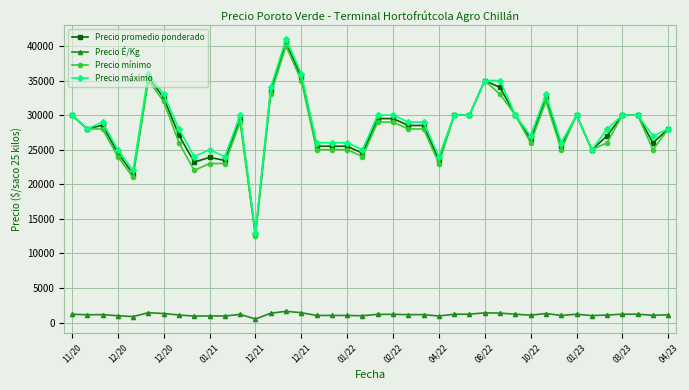

At how many categories does at least one series exceed 31661?

8